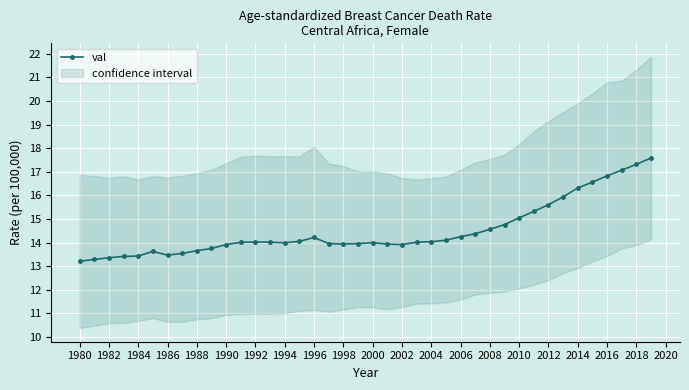

True or false: val has a value of 25.4 at 2018.

False